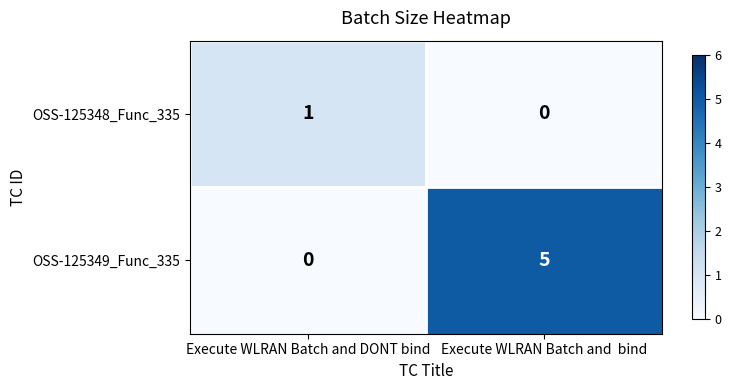

Which series has the largest total across all categories?

OSS-125349_Func_335